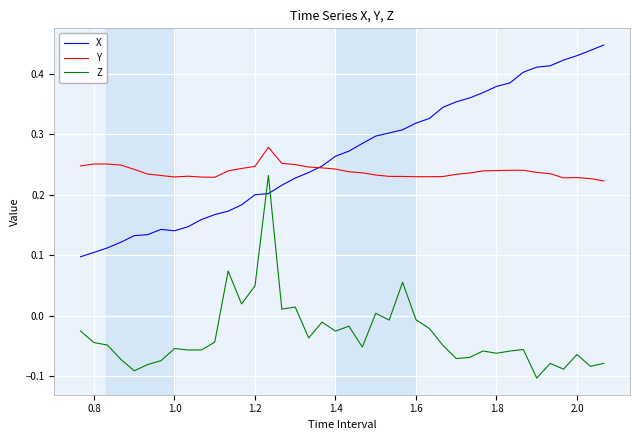

List the series in order of their peak value, lowest first.

Z, Y, X